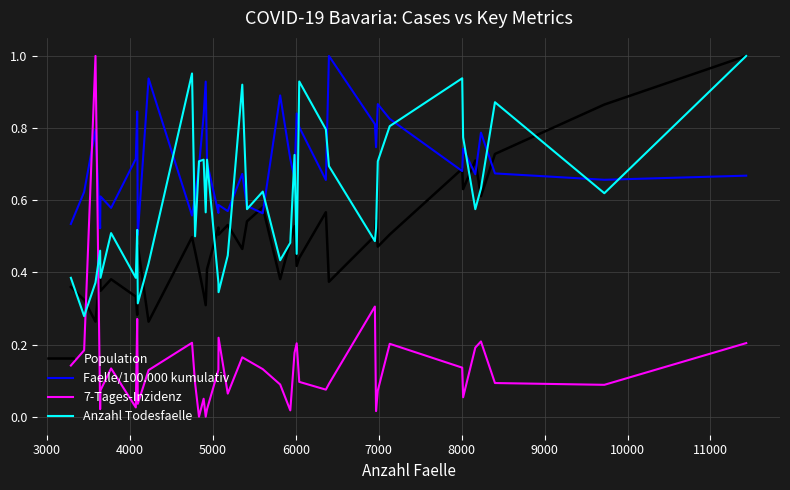

Which series has the widest spread of values?

7-Tages-Inzidenz